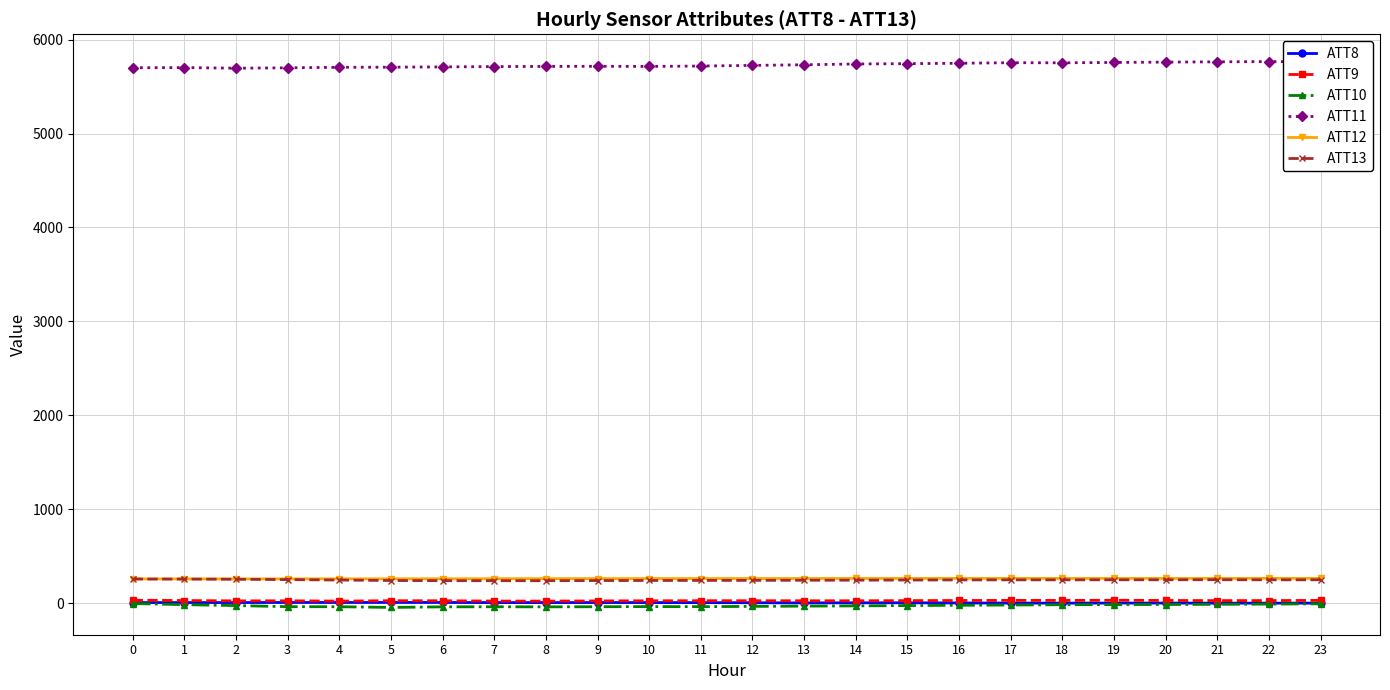

How many categories are shown in the chart?

24